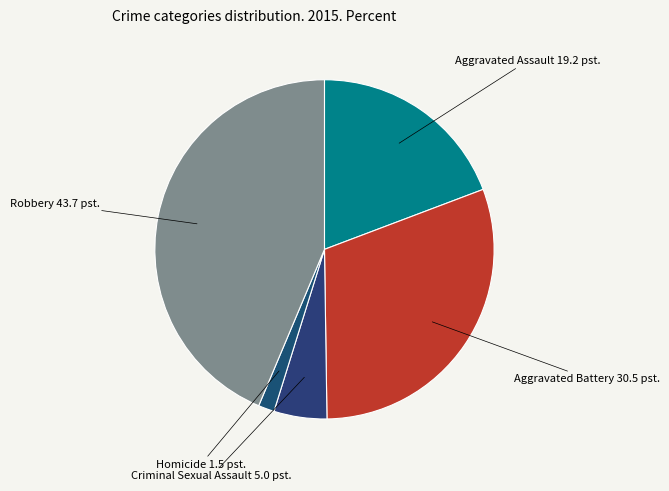

Count the number of slices in the pie.

5